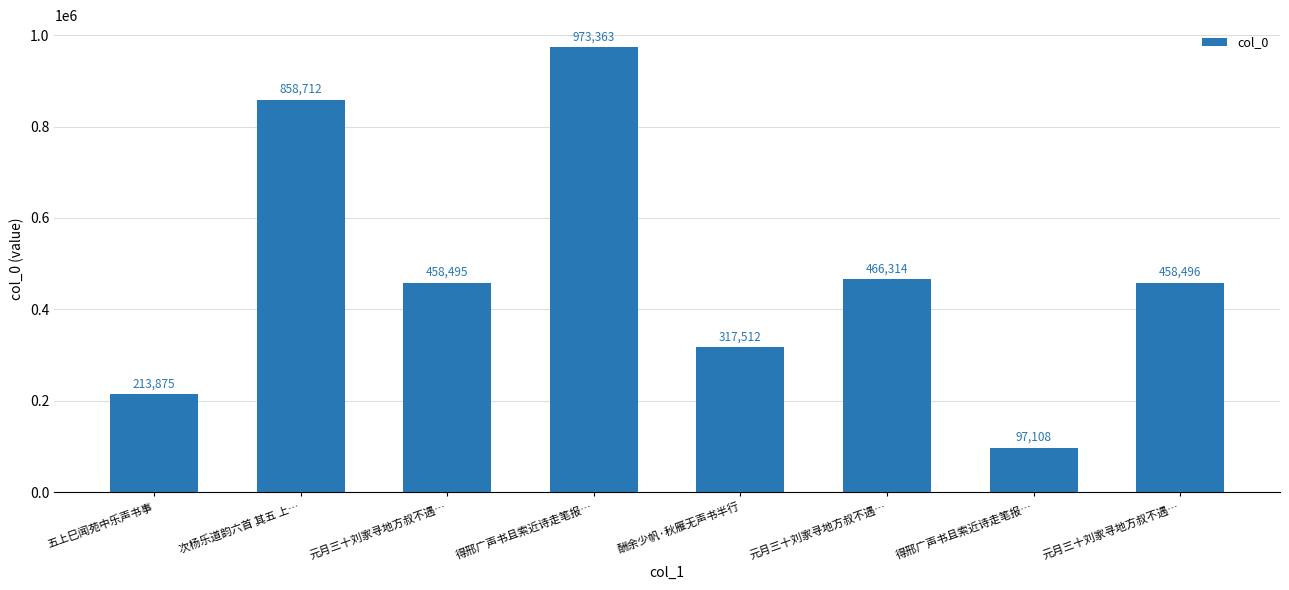

Reading left to right, what are all the values shown in this chart?

五上巳闻苑中乐声书事=213875	次杨乐道韵六首 其五 上…=858712	元月三十刘家寻地方叔不遇…=458495	得邢广声书且索近诗走笔报…=973363	酬余少帆·秋雁无声书半行=317512	元月三十刘家寻地方叔不遇…=466314	得邢广声书且索近诗走笔报…=97108	元月三十刘家寻地方叔不遇…=458496